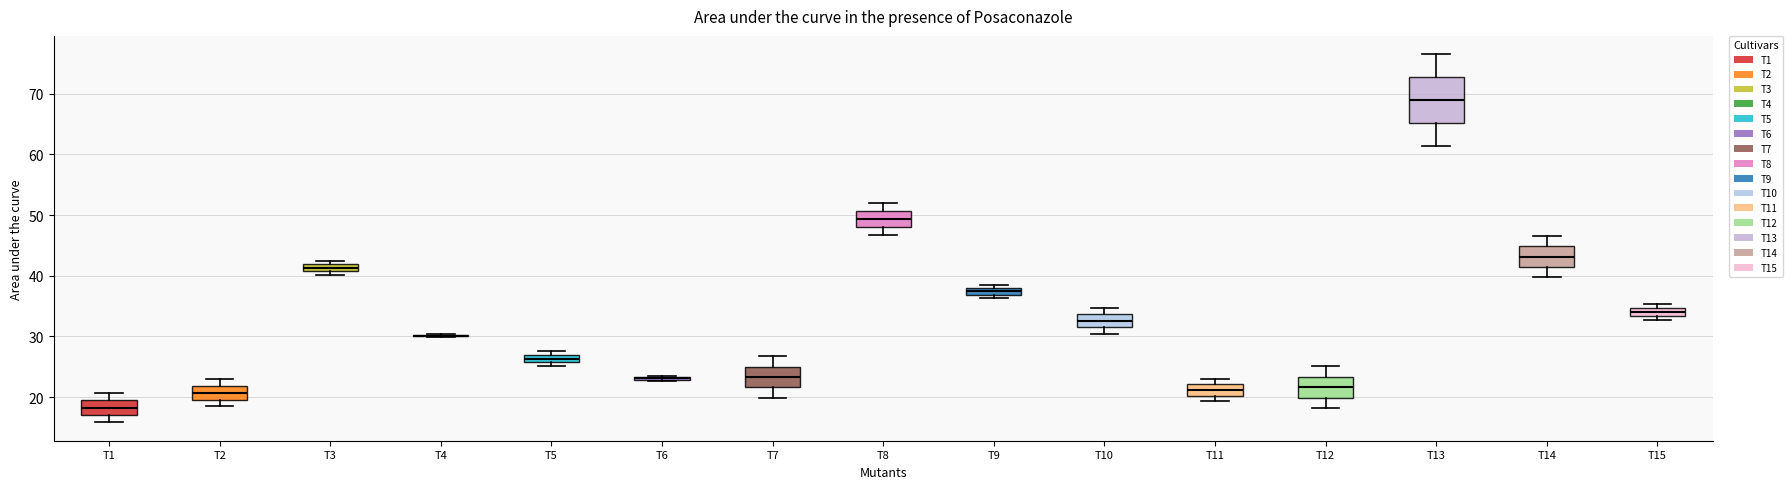

Where does the median line of the box for T14 sit on the y-axis? The values are not printed on the chart, so give them approximately, as read against the axis.

43